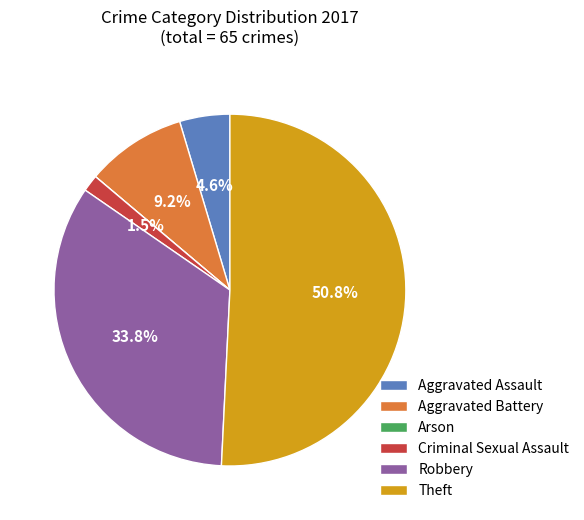

To the nearest percent, what is the combined percentage of Robbery and Theft?

85%